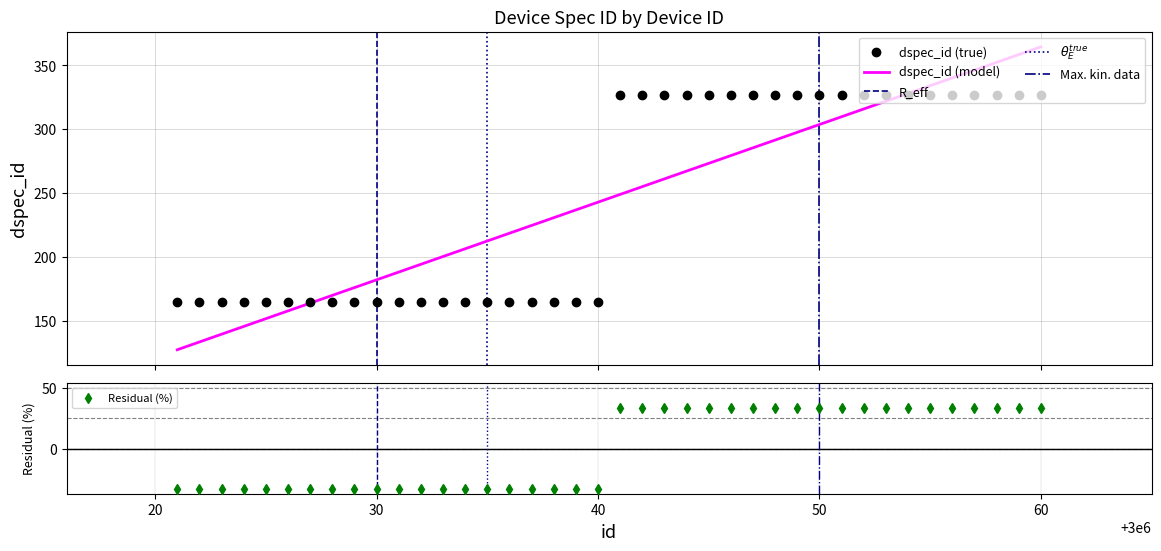

Reading left to right, extract all data points from this chart.

-32.9	-32.9	-32.9	-32.9	-32.9	-32.9	-32.9	-32.9	-32.9	-32.9	-32.9	-32.9	-32.9	-32.9	-32.9	-32.9	-32.9	-32.9	-32.9	-32.9	32.9	32.9	32.9	32.9	32.9	32.9	32.9	32.9	32.9	32.9	32.9	32.9	32.9	32.9	32.9	32.9	32.9	32.9	32.9	32.9